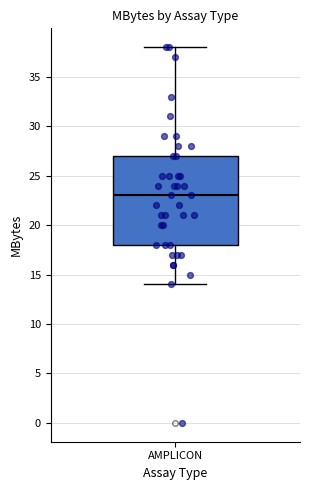

Transcribe this box plot: give where the median line is, the range the box spans, and where the two whiskers end, as read against the y-axis. The values are not printed on the chart, so give them approximately, as read against the axis.

median 23, box 18 to 27, whiskers 14 to 38